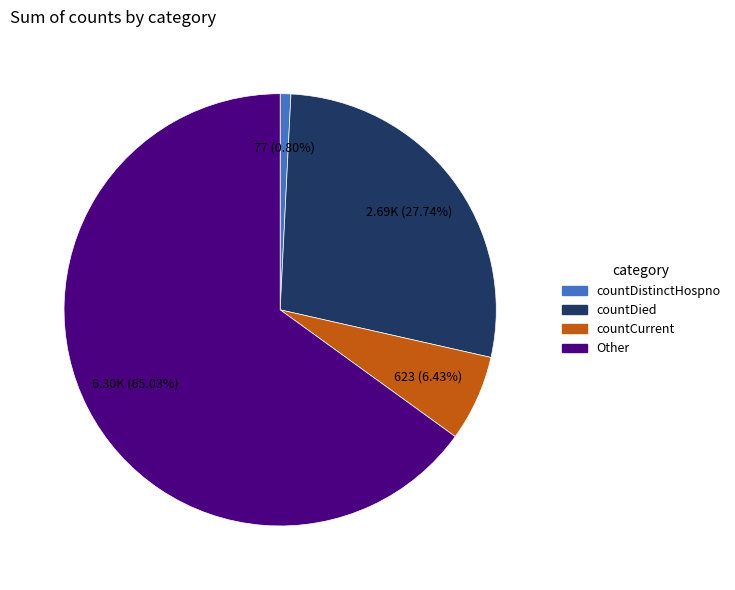

True or false: countDistinctHospno accounts for 14% of the total.

False